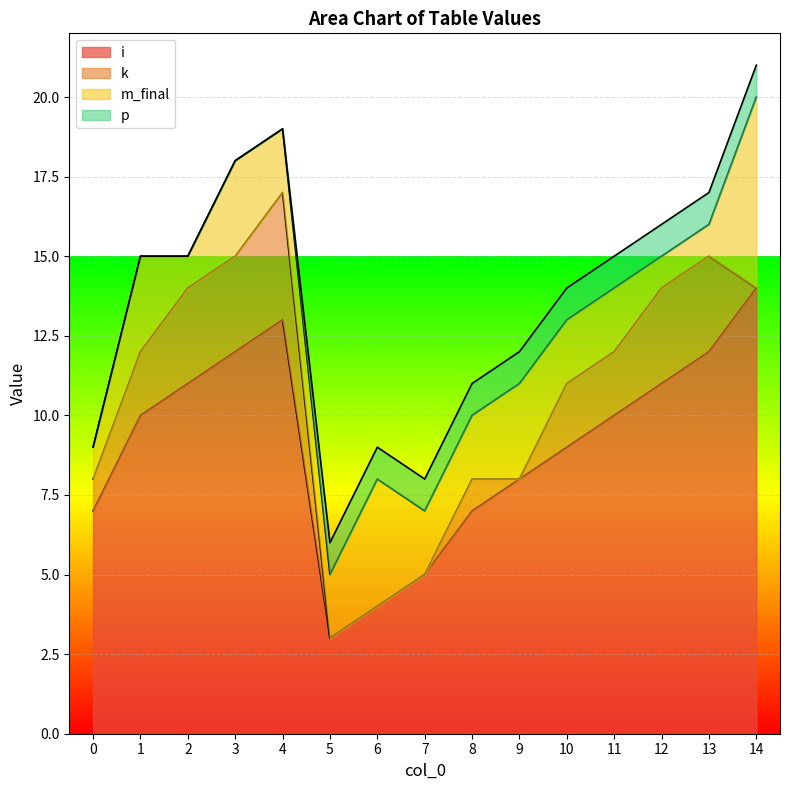

True or false: p and i cross at least once.

False